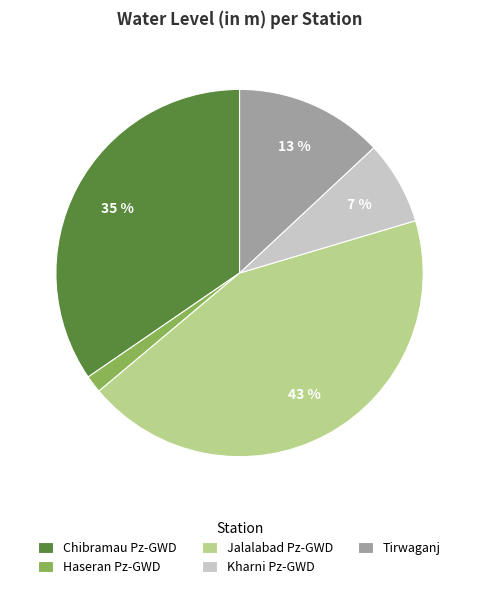

What percentage is the Tirwaganj slice, to the nearest percent?

13%